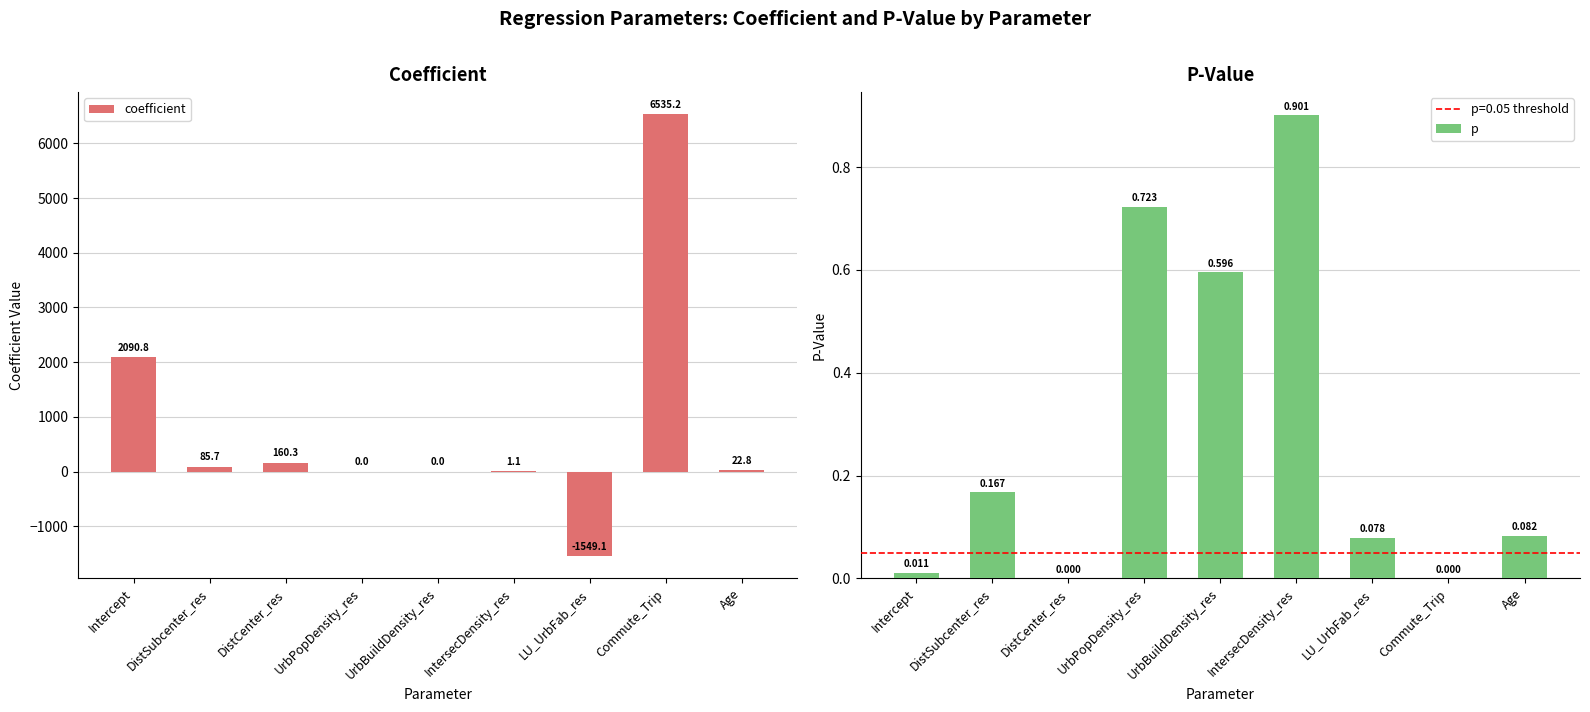

What are all the series names shown in the legend?

coefficient, p